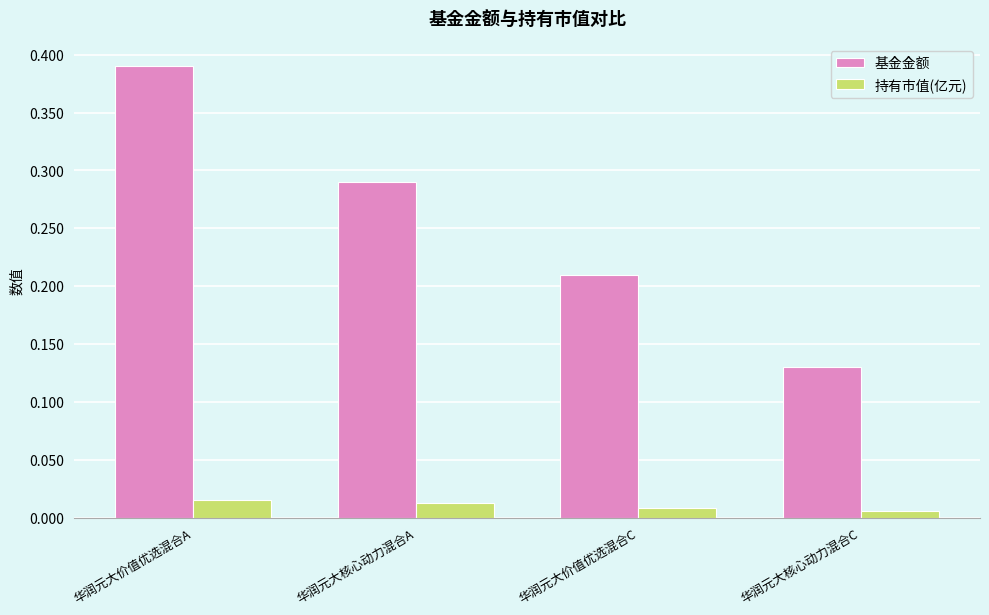

Rank the categories by 基金金额 value from highest to lowest.

华润元大价值优选混合A, 华润元大核心动力混合A, 华润元大价值优选混合C, 华润元大核心动力混合C